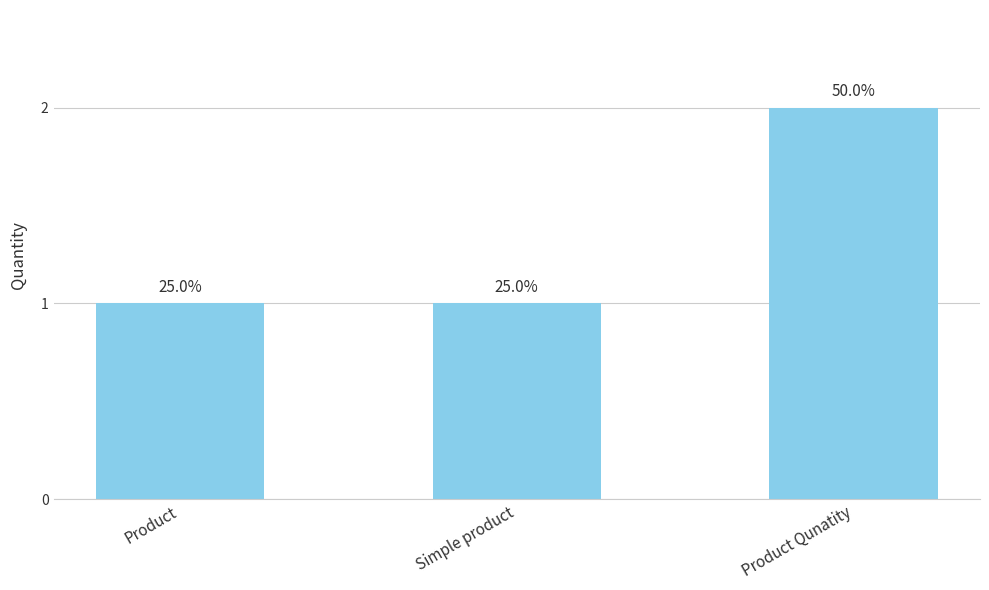

What position from the right is Simple product?

2